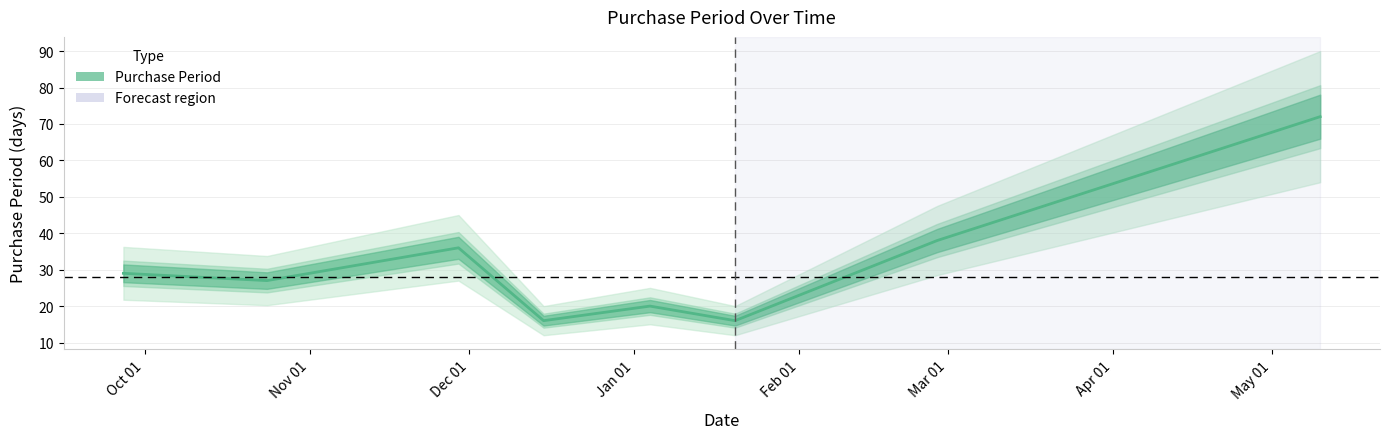

What is the difference between the maximum and second lowest values?

56